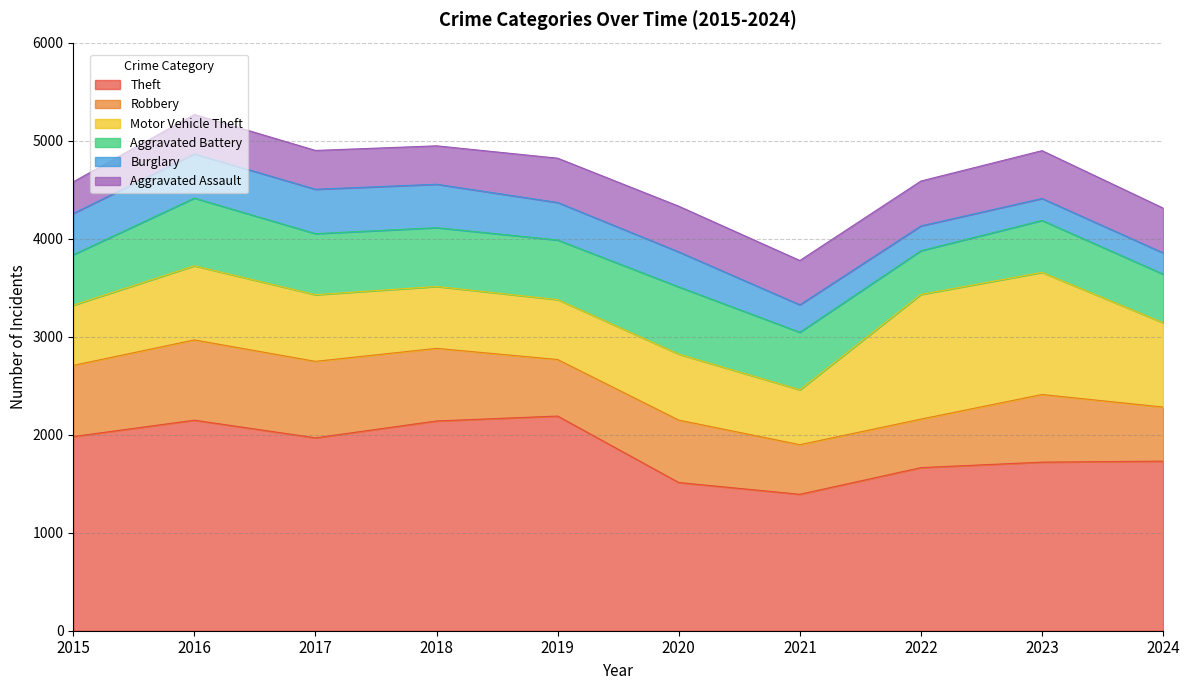

What are all the series names shown in the legend?

Theft, Robbery, Motor Vehicle Theft, Aggravated Battery, Burglary, Aggravated Assault